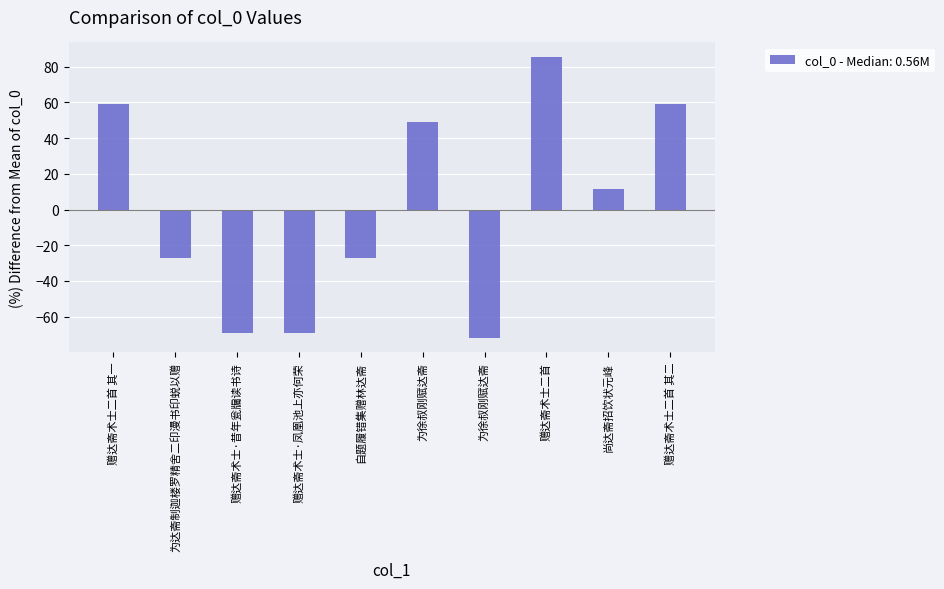

At which label is the value closest to 6?

尚达斋招饮状元峰